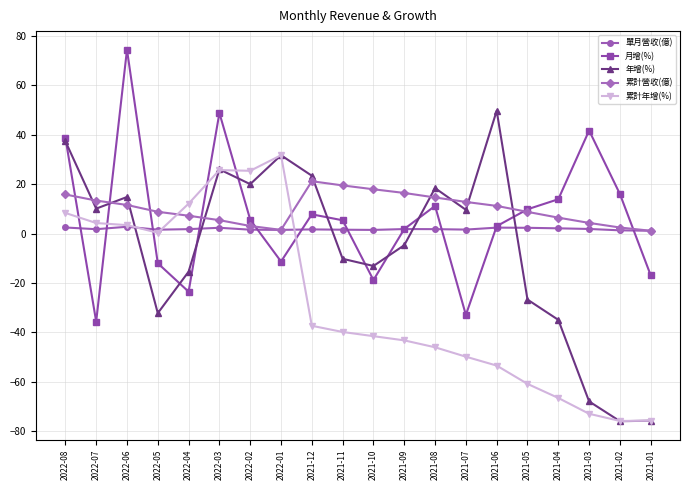

Which series has the largest range (max minus min)?

年增(%)